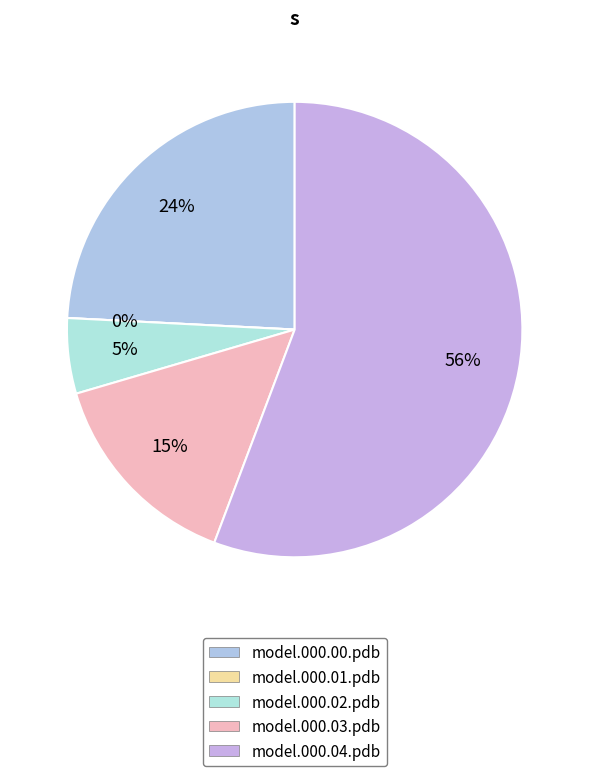

How many slices are in this pie chart?

5